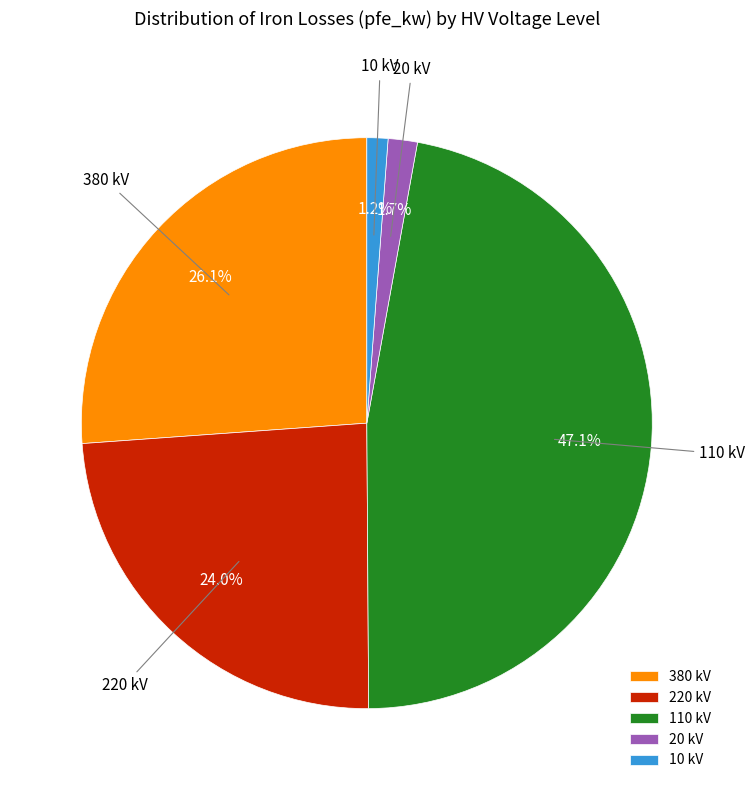

What is the largest slice in the pie chart?

110 kV